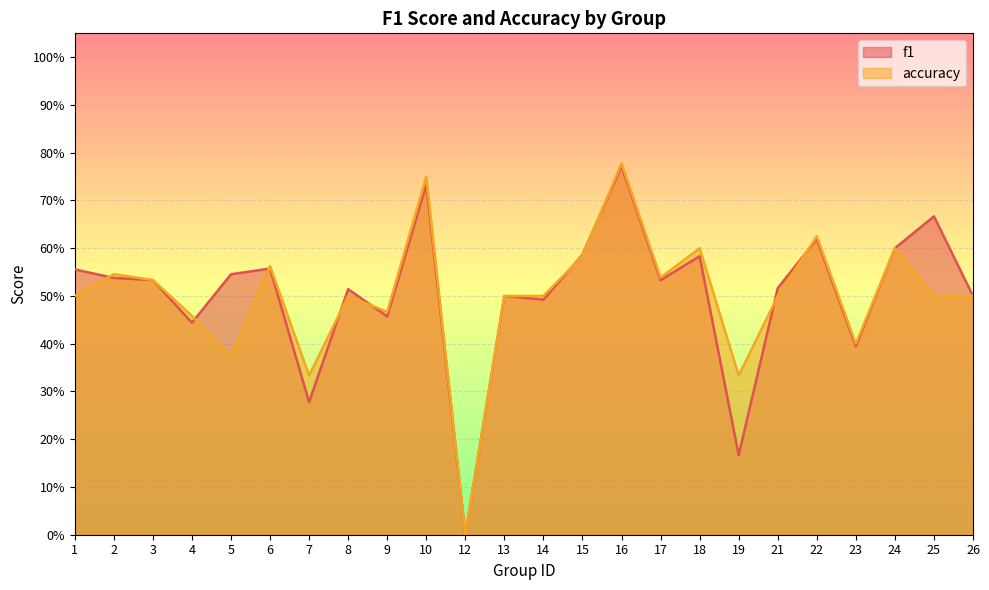

How many accuracy values are between 0 and 1?

24